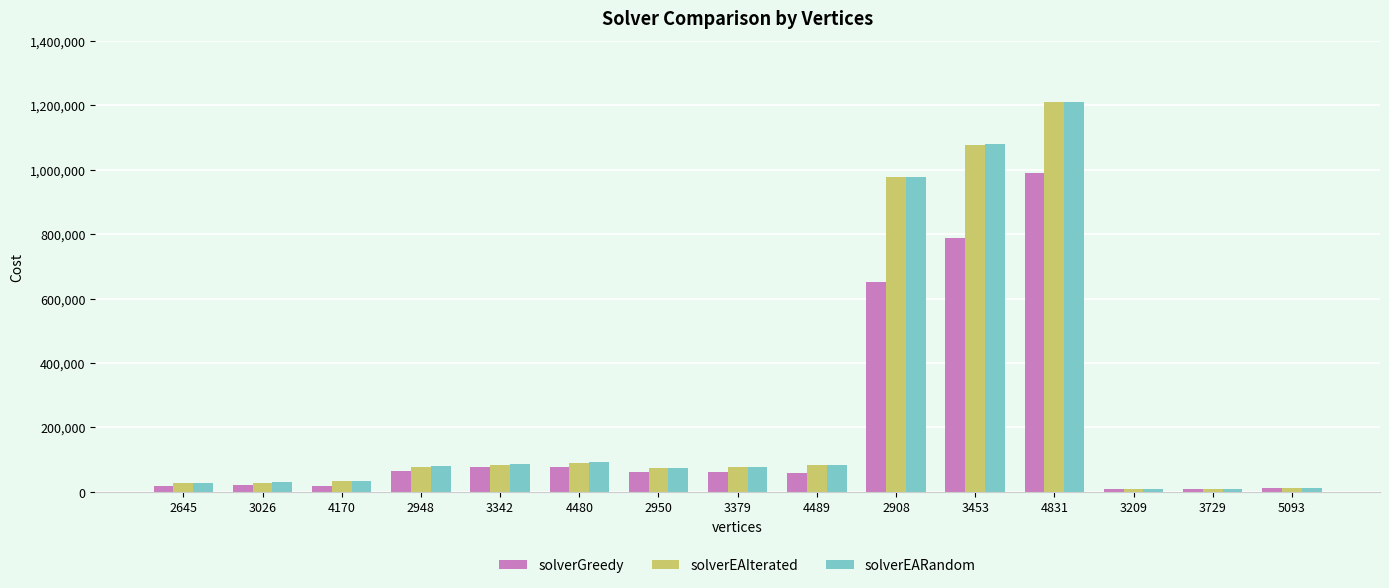

At how many categories does at least one series exceed 151027?

3